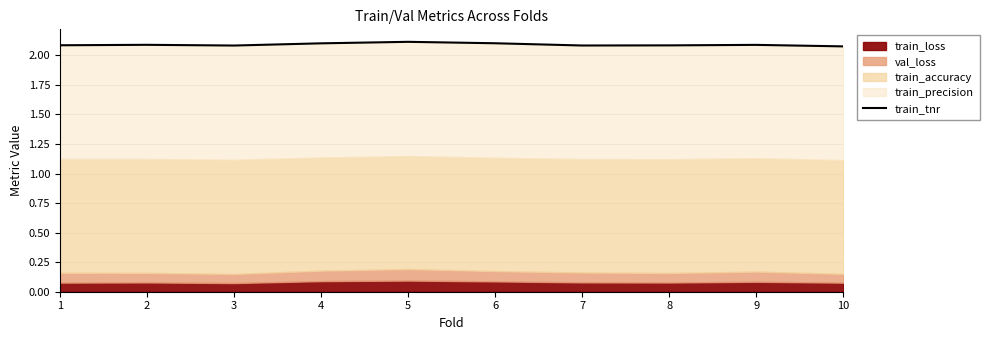

The value at 9 is 3.0. True or false?

False